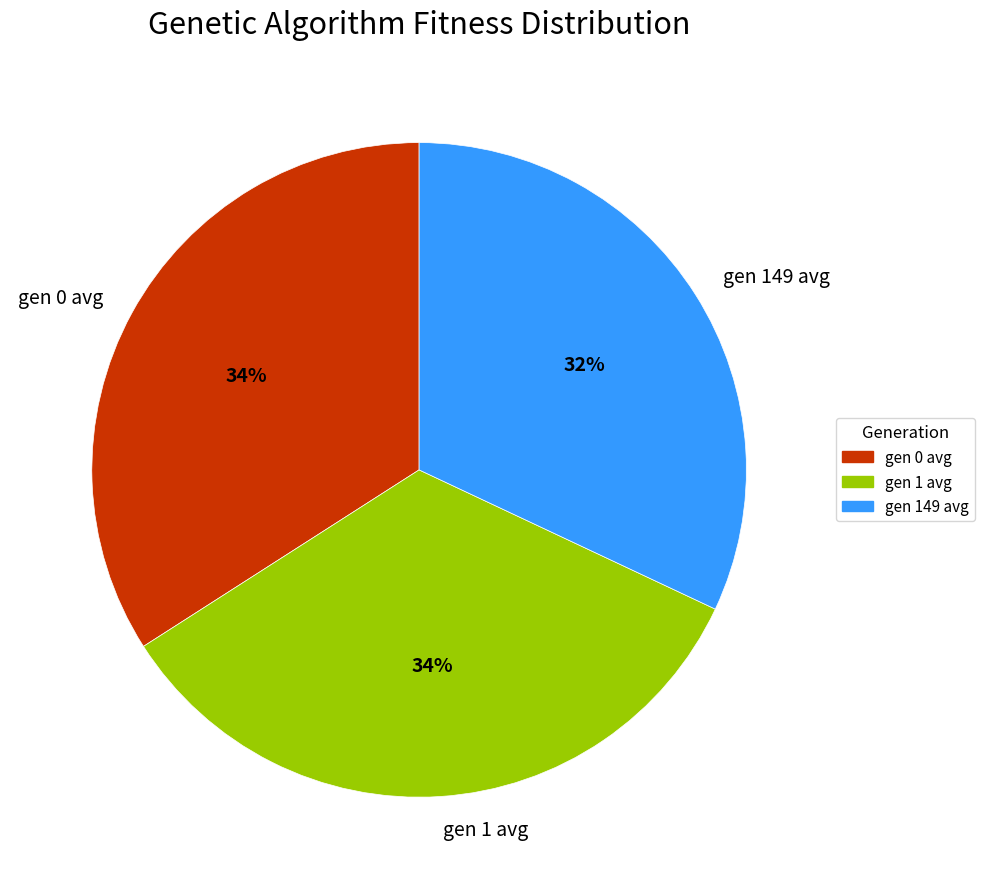

To the nearest percent, what portion does gen 1 avg represent?

34%